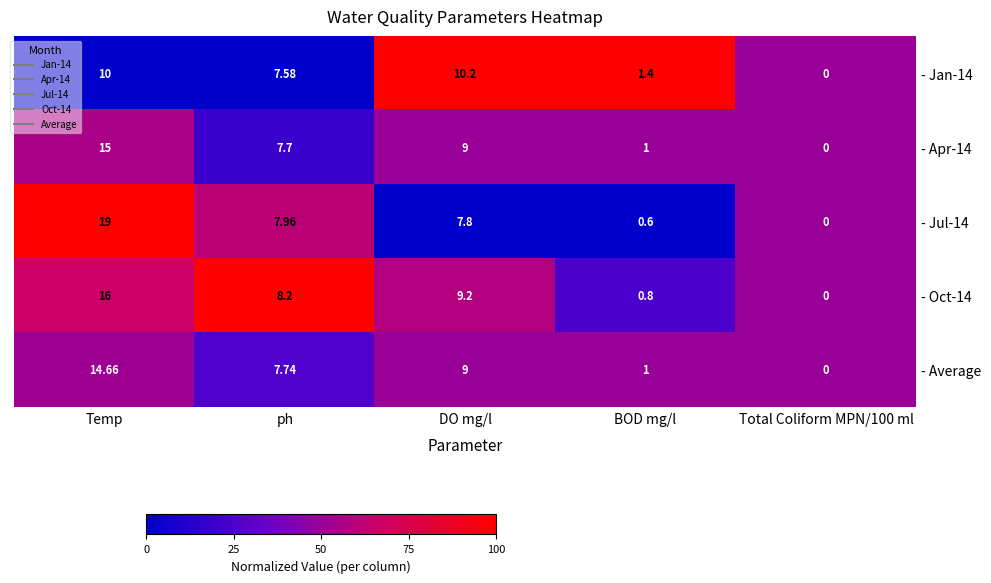

At which category does the chart reach its peak across all series?

Temp